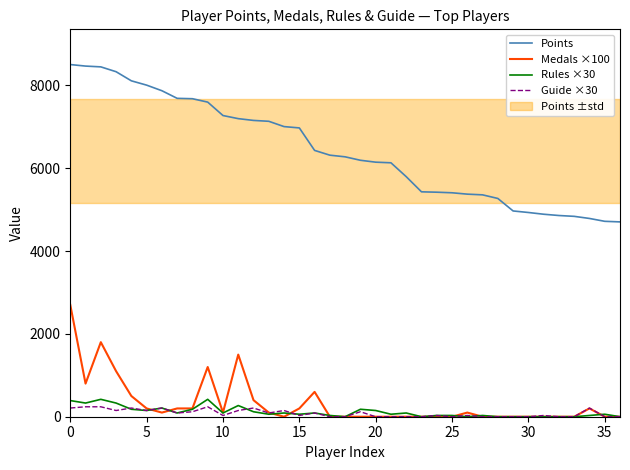

Is the value of Points at 35 greater than the value of Medals ×100 at 15?

Yes